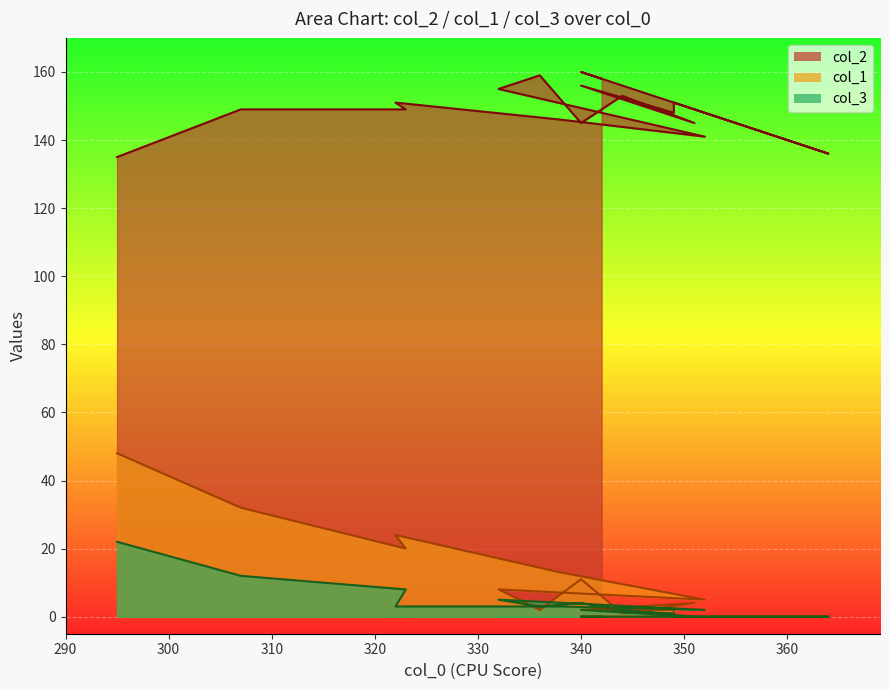

Reading right to left, list all the values displayed in this chart.

col_2: 158	160	152	140	136	144	151	148	156	145	153	145	159	155	141	146	151	149	149	135
col_1: 0	0	0	0	0	0	0	2	2	4	1	11	2	8	5	13	24	20	32	48
col_3: 0	0	0	0	0	0	0	1	2	0	2	4	3	5	2	3	3	8	12	22